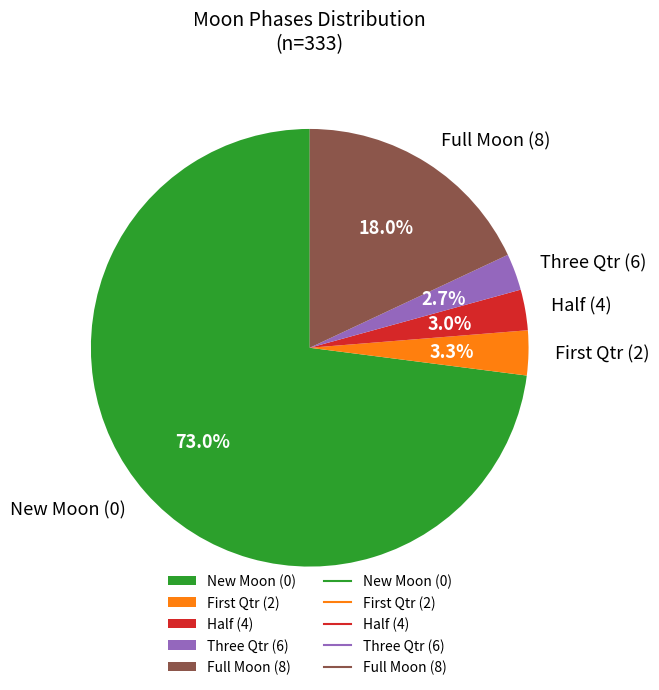

Do Three Qtr (6) and Full Moon (8) together represent more than half of the pie?

No